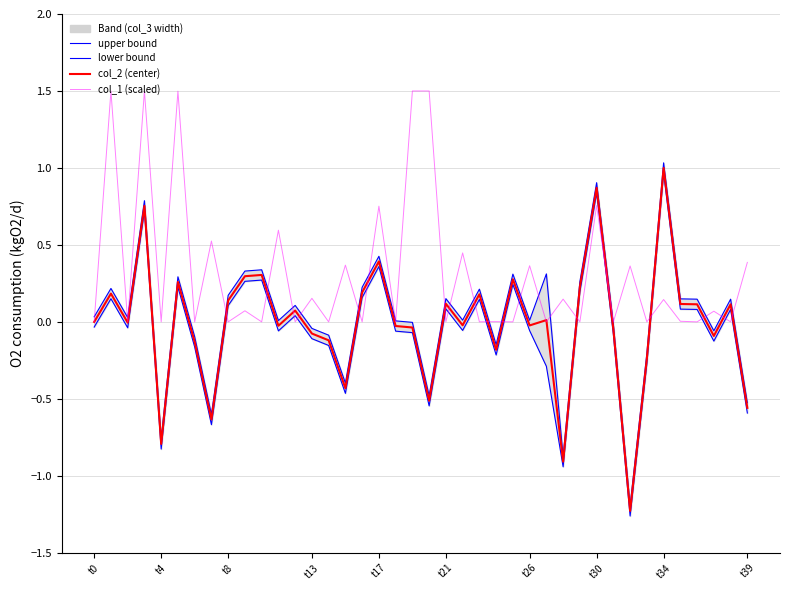

How many interior local valleys does the col_2 (center) series have?

12